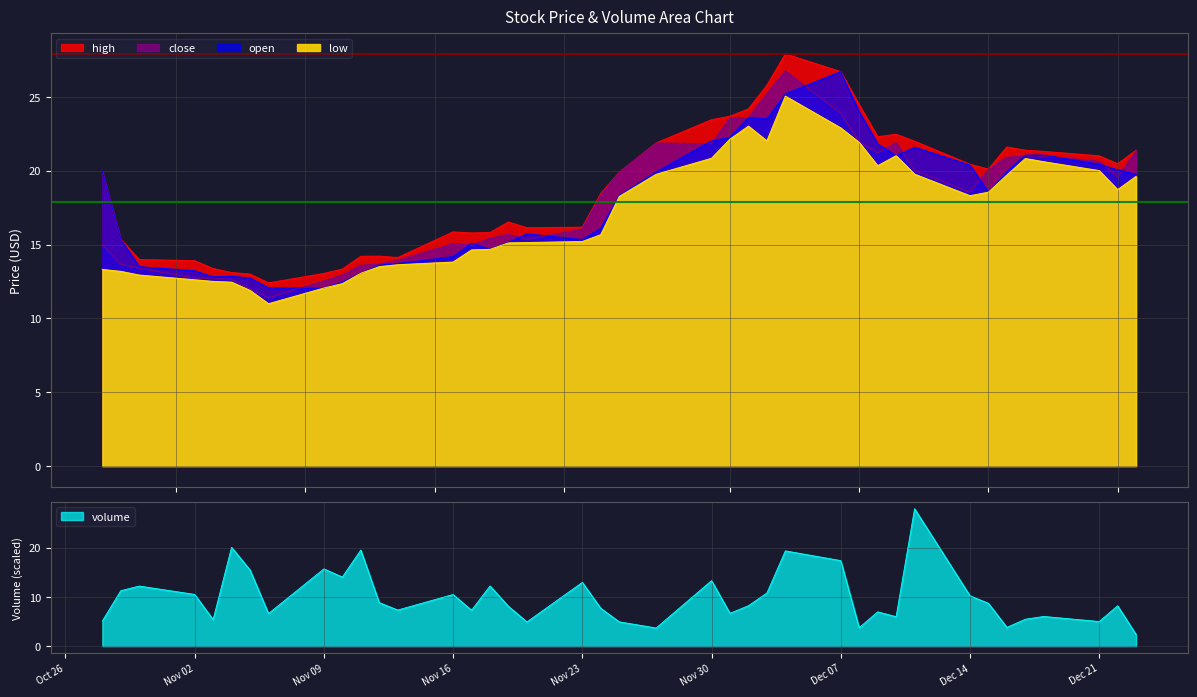

True or false: low has a value of 25.5 at 2020-11-20.

False